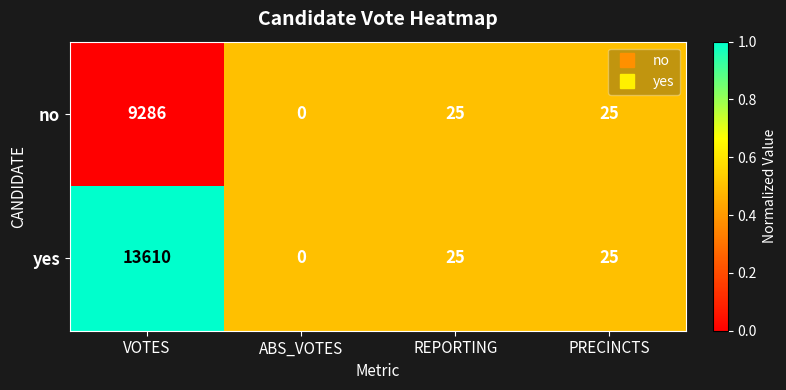

Which series has the widest spread of values?

yes